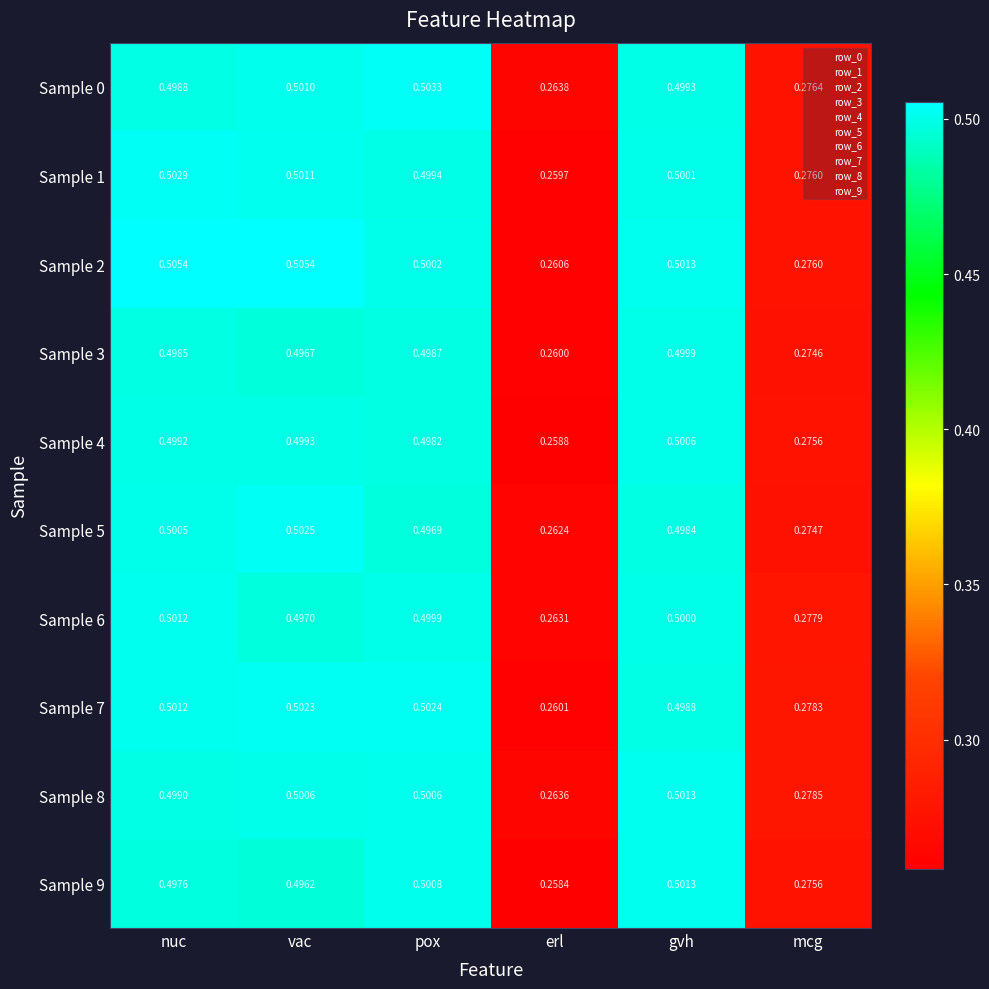

Which category has the highest value in the Sample 5 series?

vac